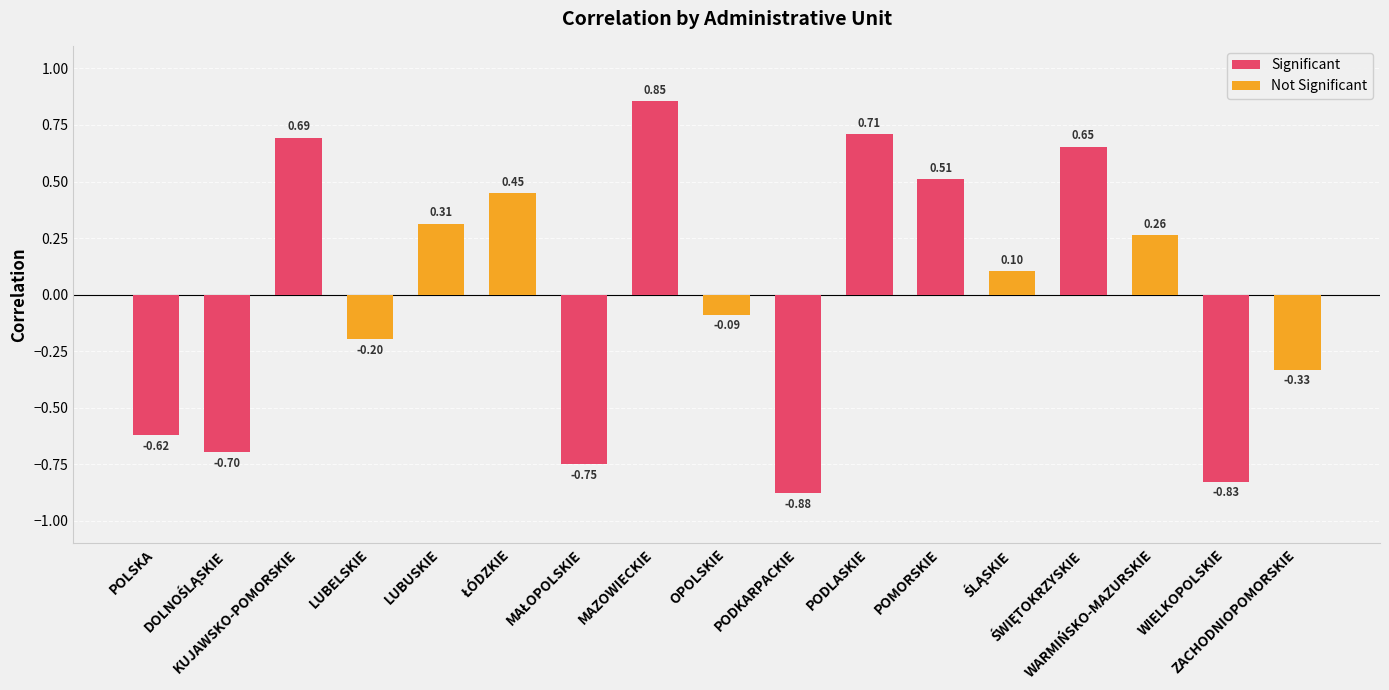

What is the greatest value displayed?

0.9